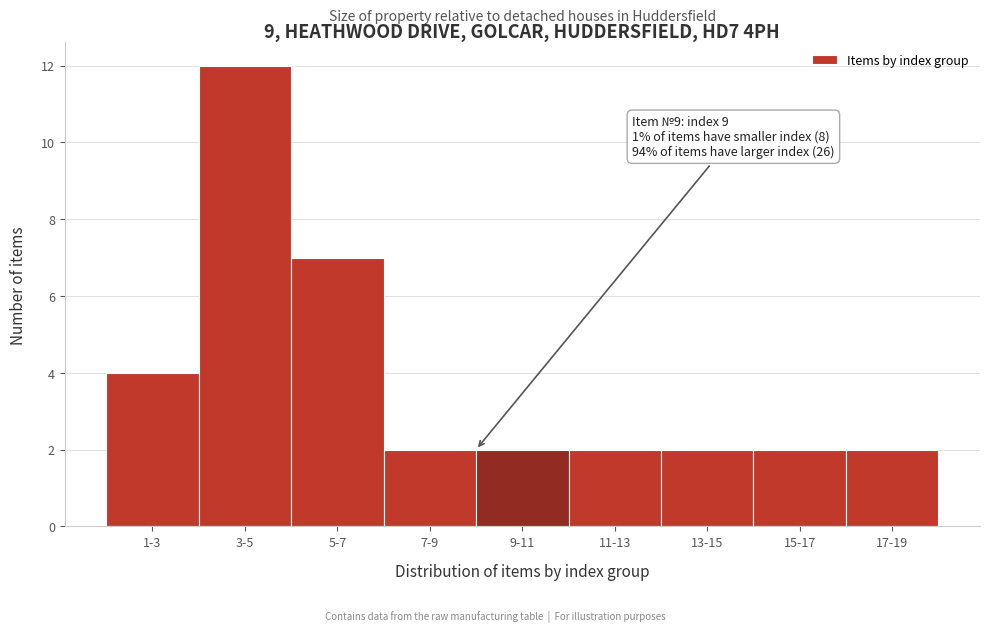

Reading right to left, list all the values displayed in this chart.

2	2	2	2	2	2	7	12	4